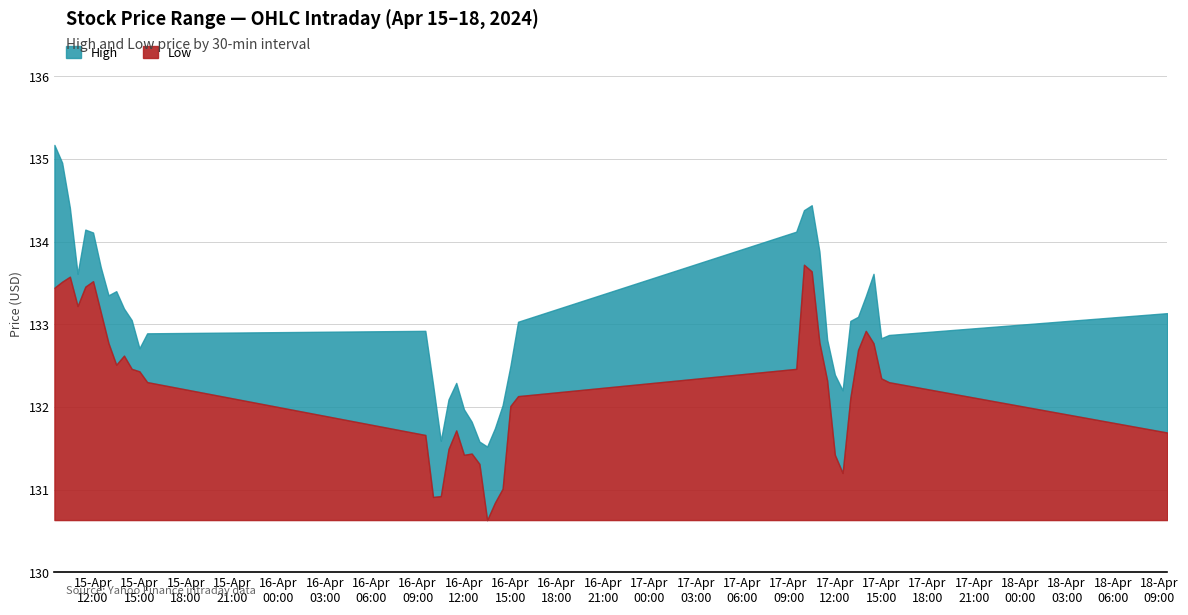

True or false: Low and High cross at least once.

False